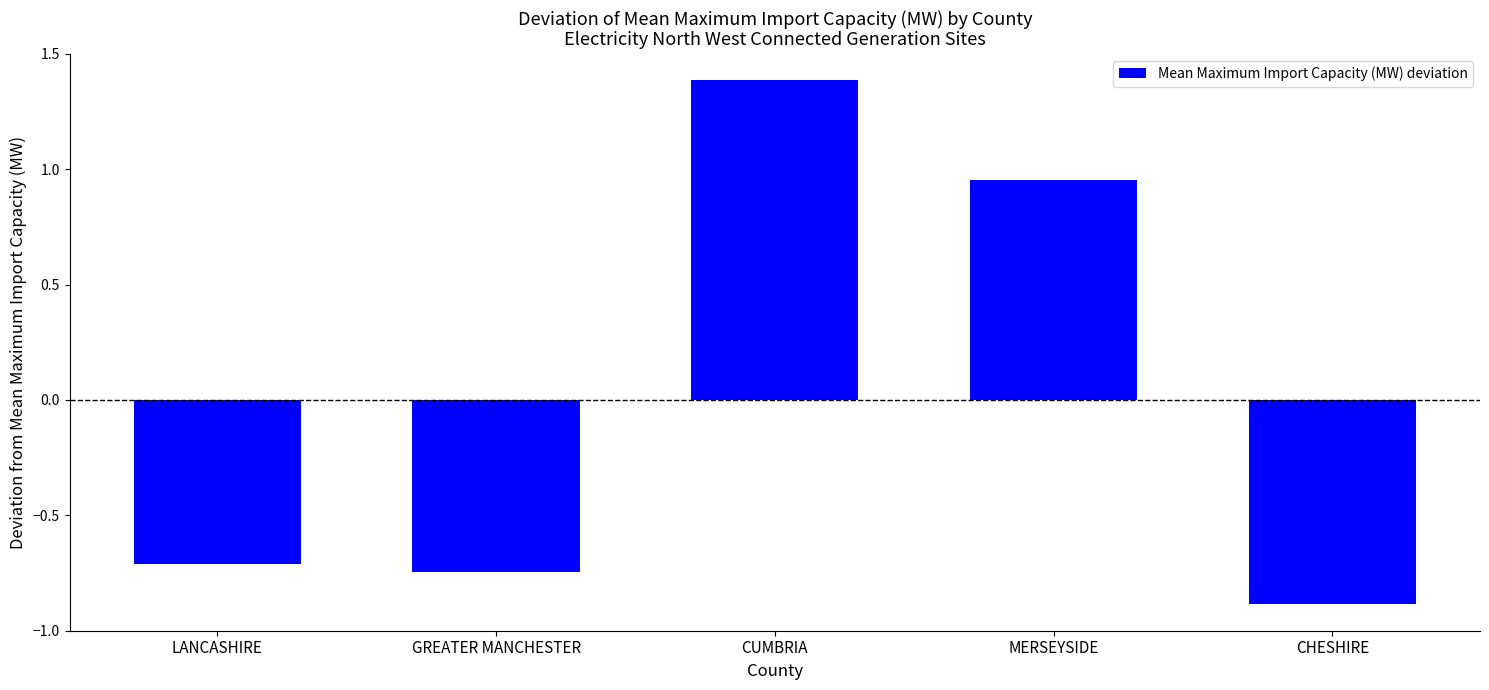

Where does the data first go above 0?

CUMBRIA